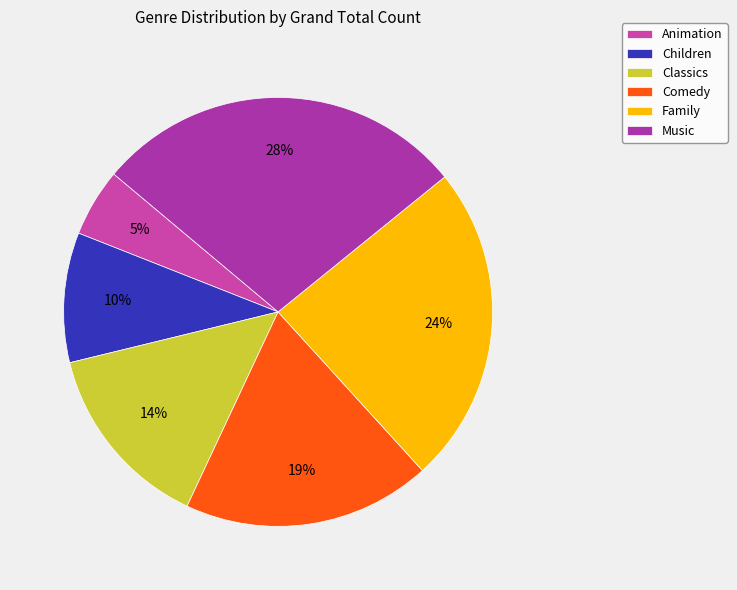

Which has a higher value, Children or Comedy?

Comedy